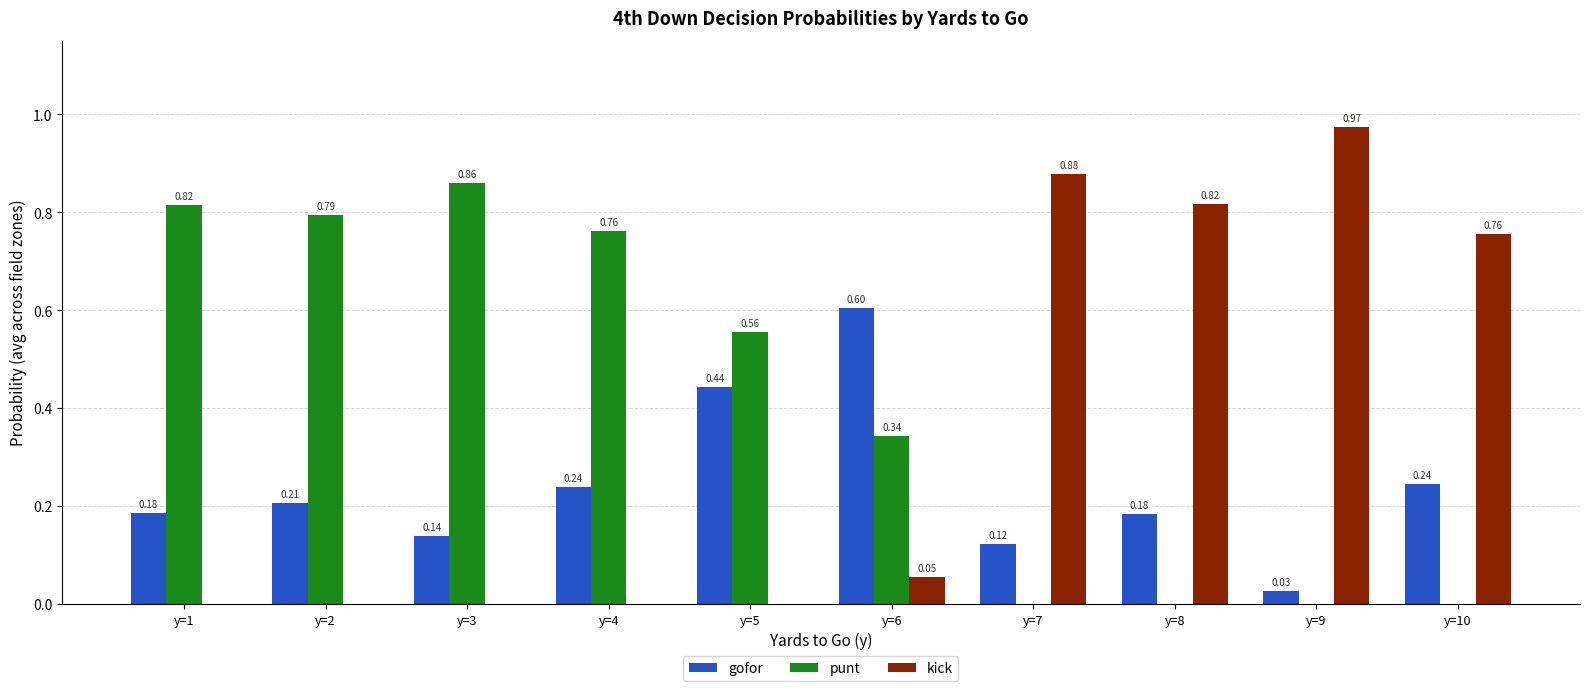

What is the sum of all punt values?

4.1